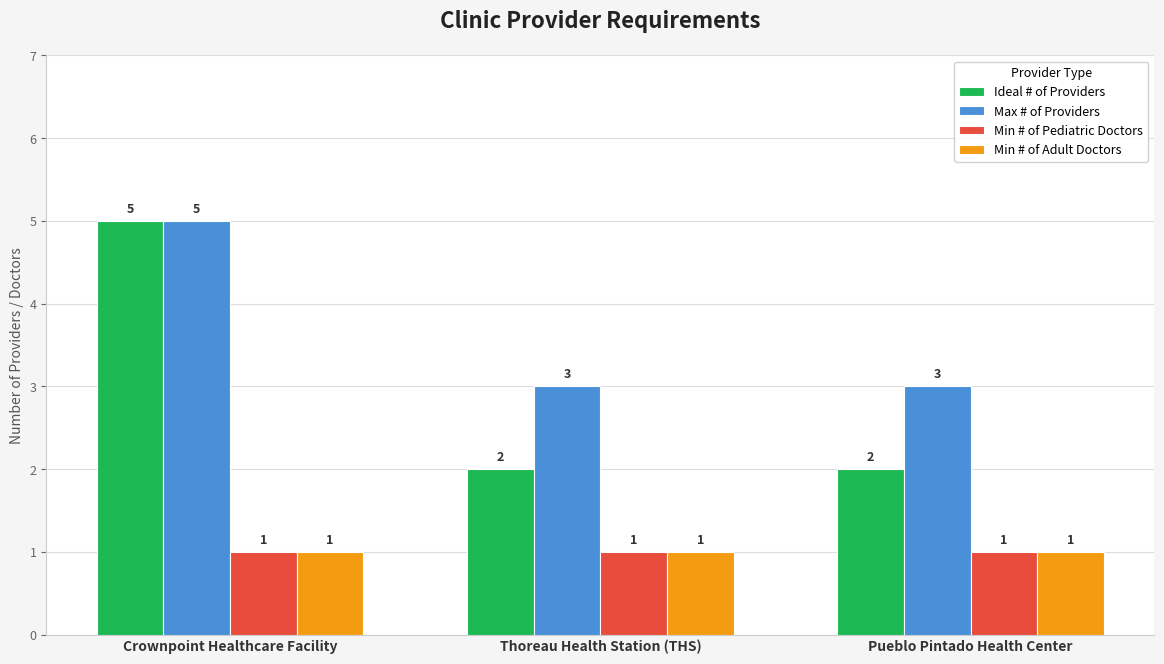

The Max # of Providers series shows 5 at Crownpoint Healthcare Facility. True or false?

True